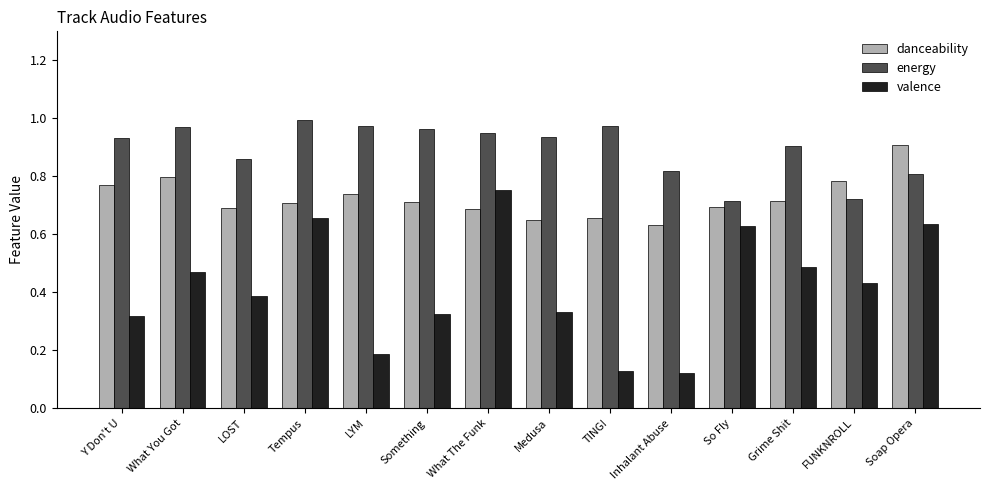

What position from the left is Inhalant Abuse?

10